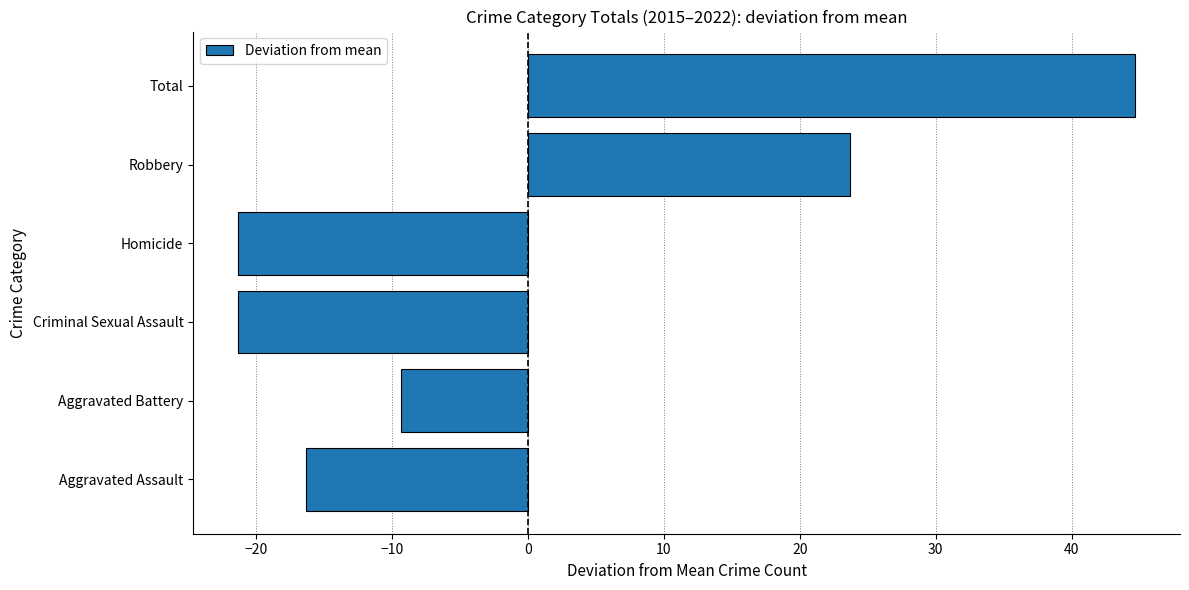

Between Homicide and Total, which is larger?

Total